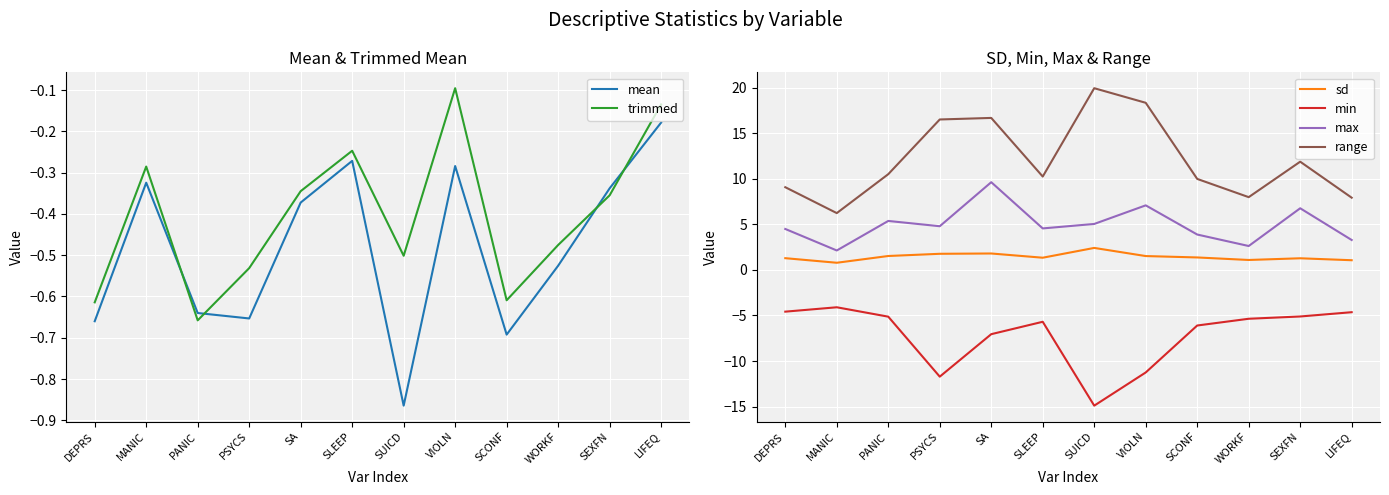

What value does the min series have at PANIC?

-5.1